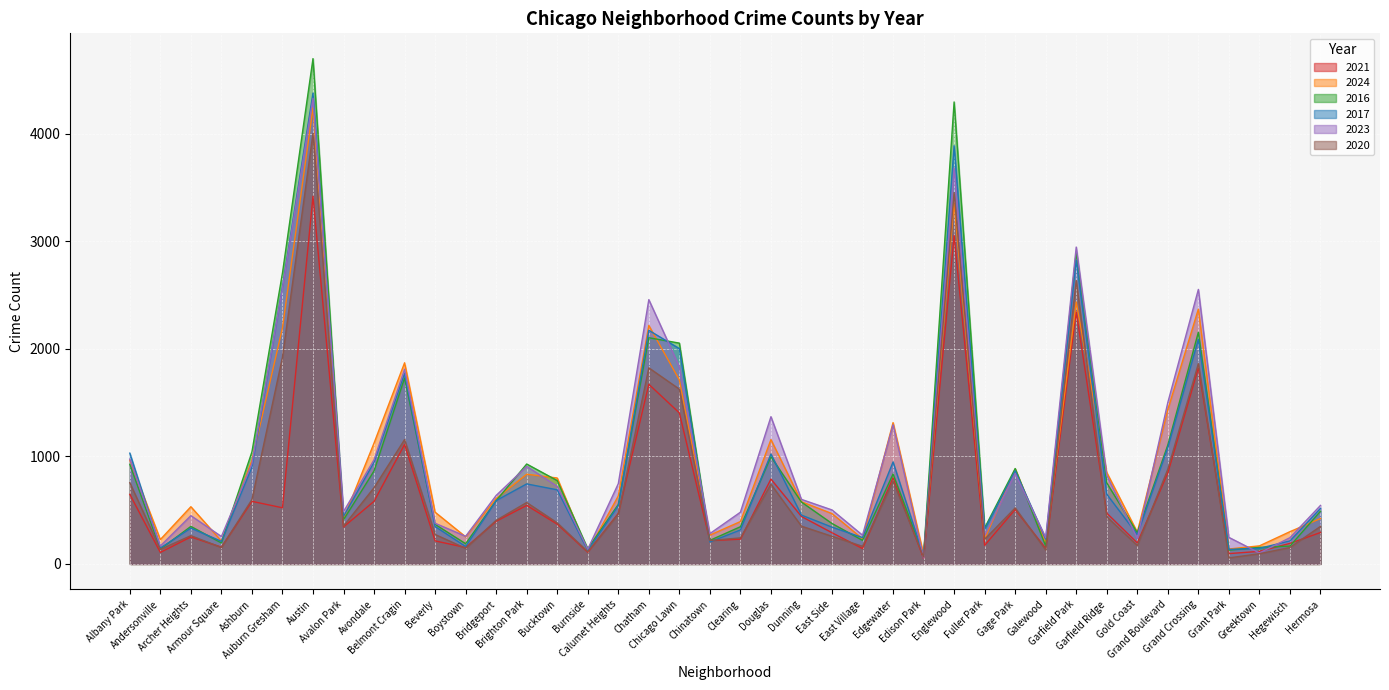

Between Armour Square and Galewood, which is larger?

Armour Square